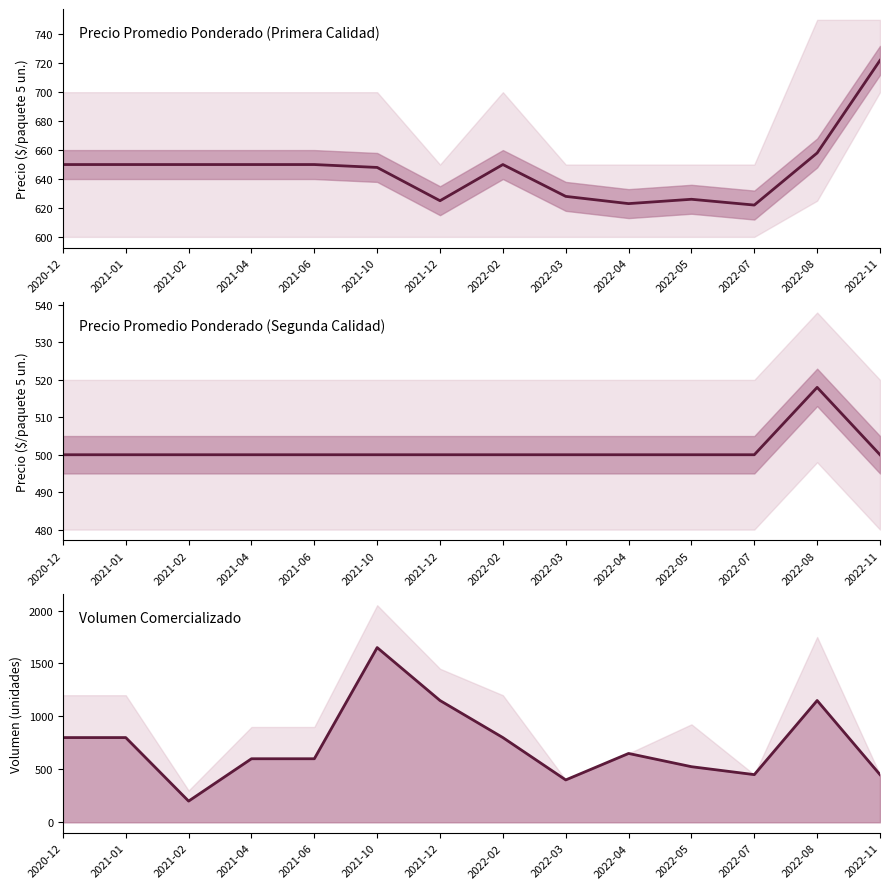

True or false: Precio promedio ponderado Segunda and Volumen Primera intersect in this chart.

True